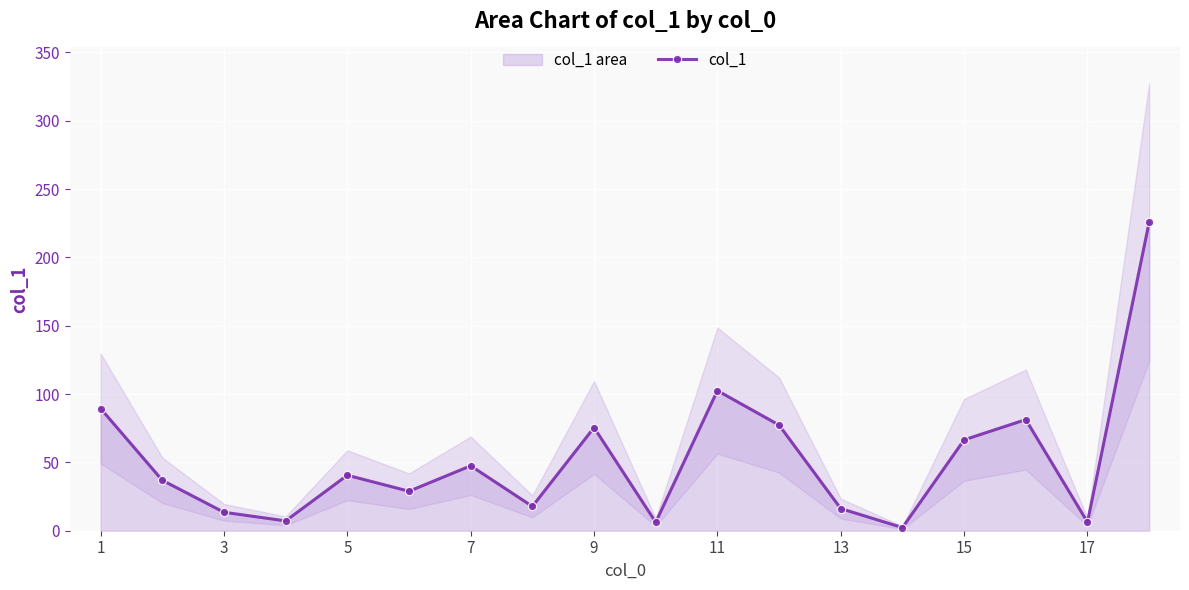

True or false: col_1 has more than 0 interior local peaks.

True